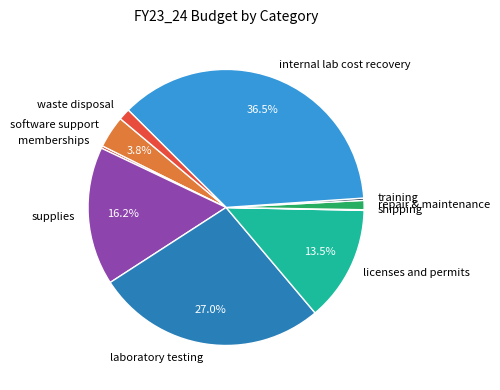

Which slice is the largest?

internal lab cost recovery